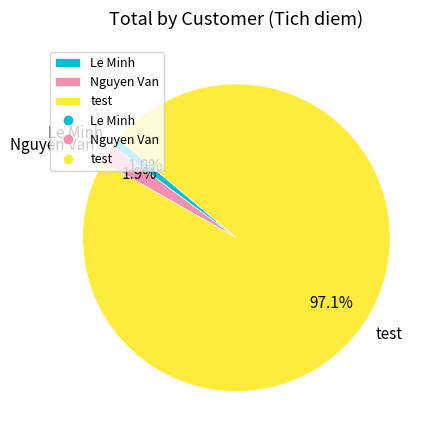

To the nearest percent, what is the difference between the Le Minh and Nguyen Van slice percentages?

1%